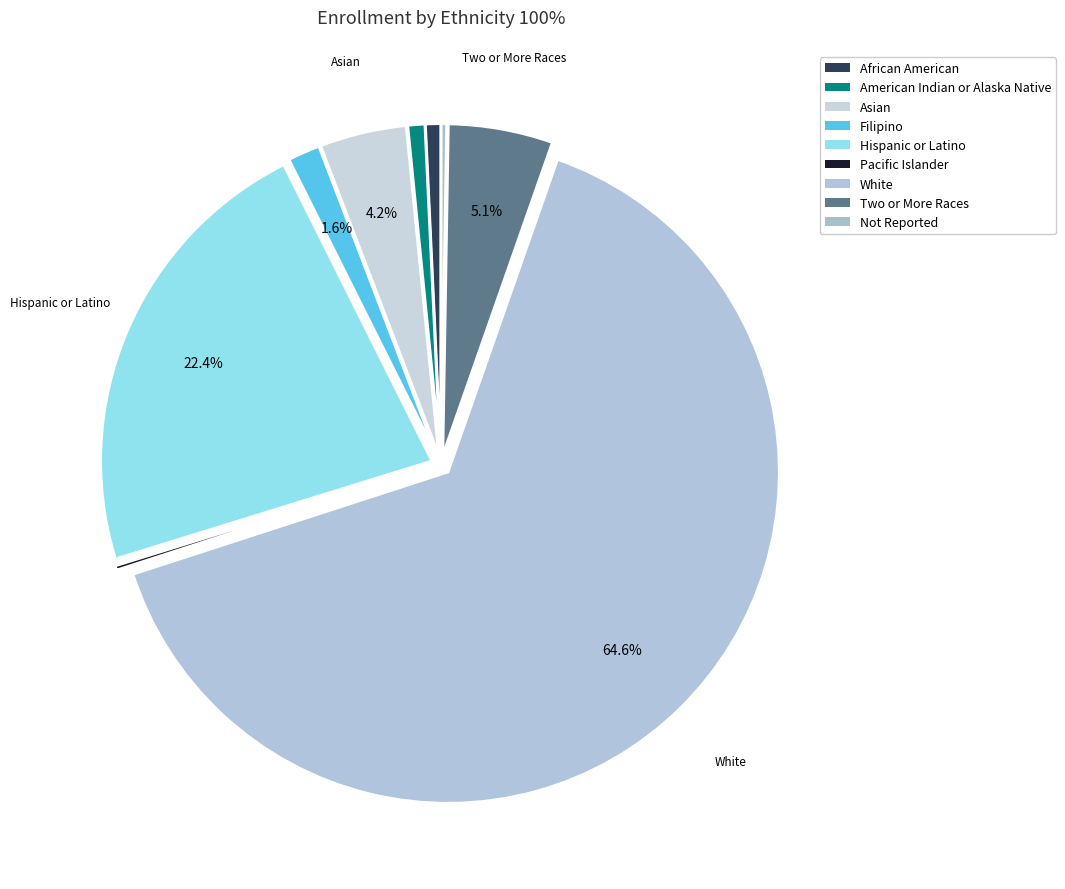

Which slice is the largest?

White